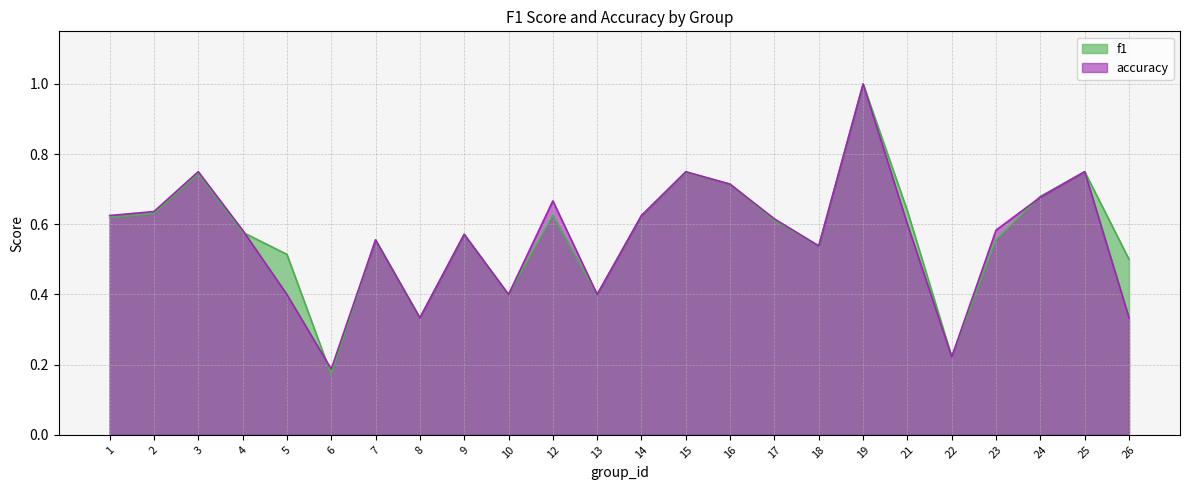

How many categories are shown in the chart?

24